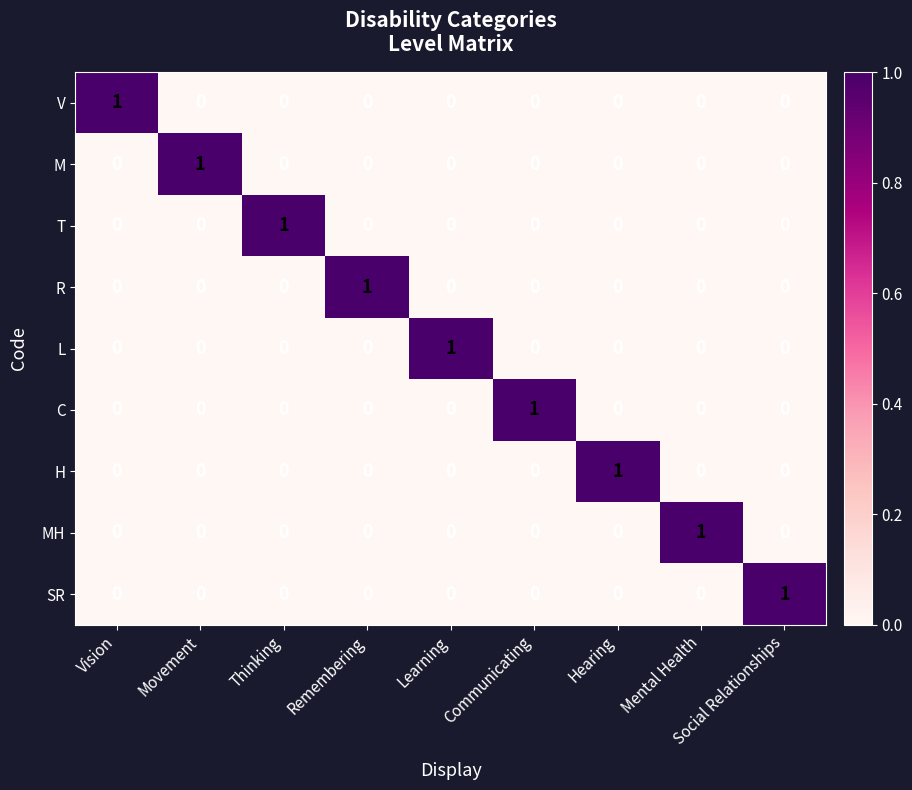

Count the R values in the range 0 to 1.

9